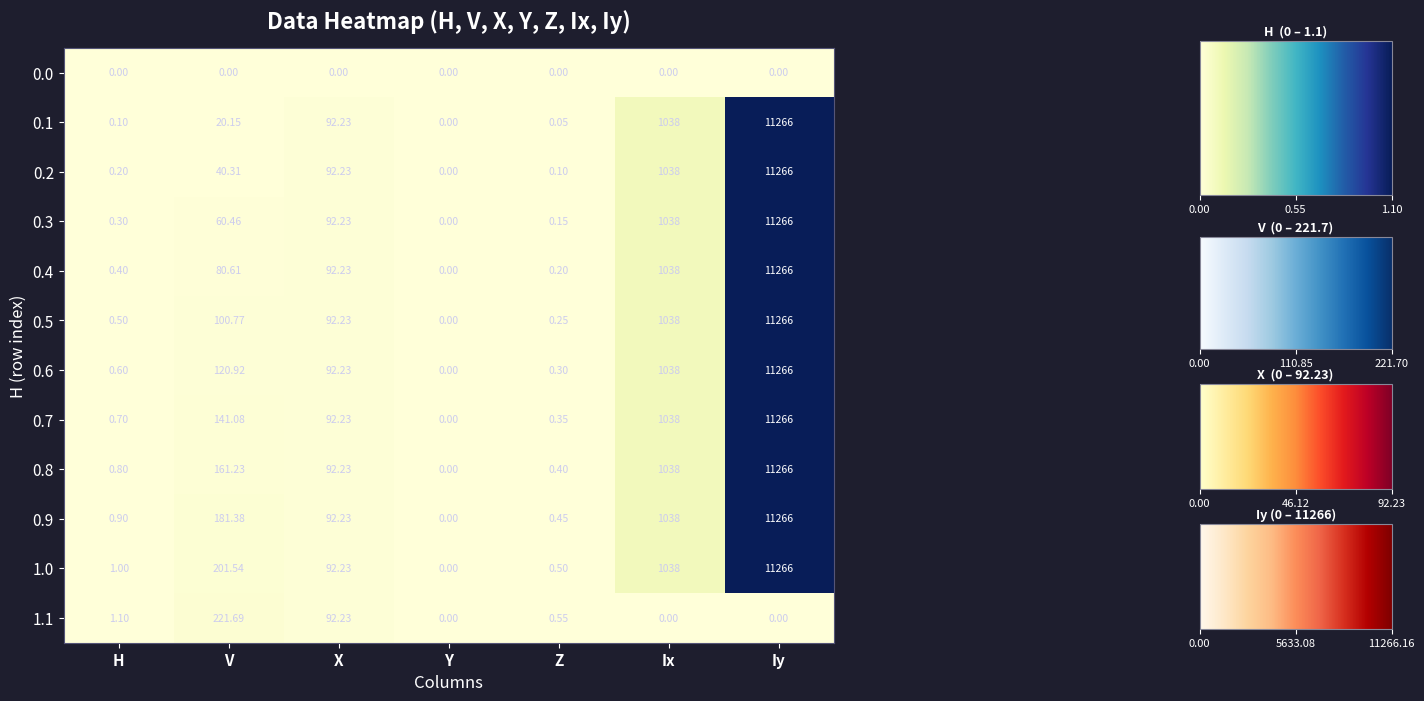

Where is 0.5 nearest to the value 5633?

Ix